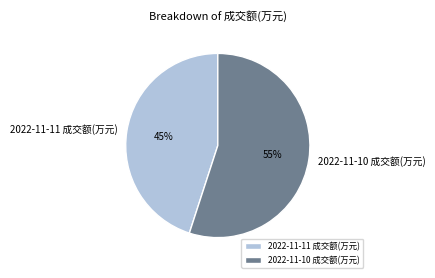

Do 2022-11-10 成交额(万元) and 2022-11-11 成交额(万元) together represent more than half of the pie?

Yes